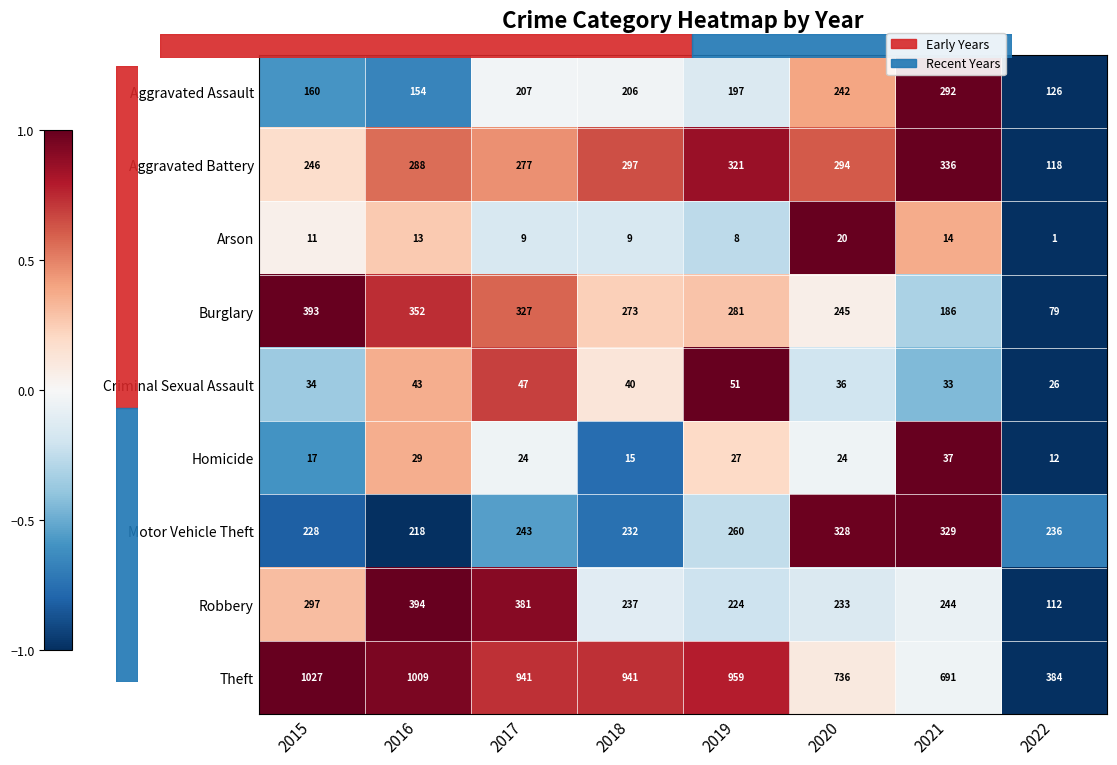

Which category has the lowest value in the Motor Vehicle Theft series?

2016